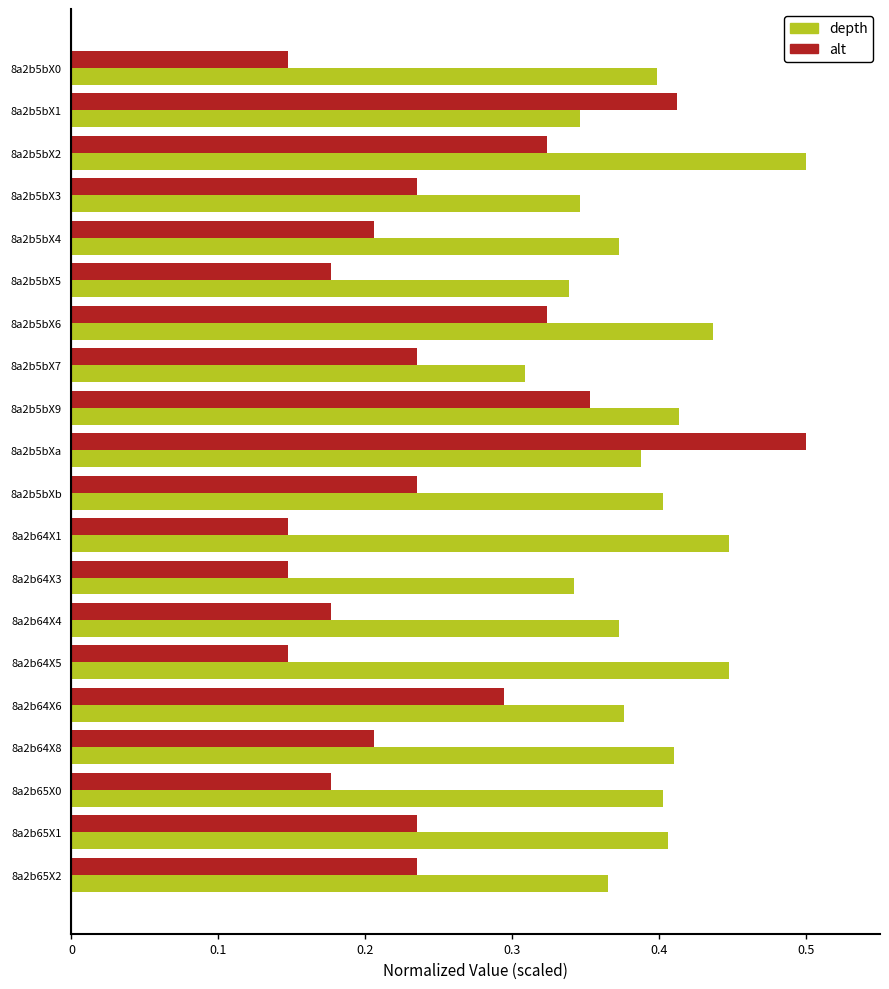

List the series in order of their overall mean, highest first.

depth, alt